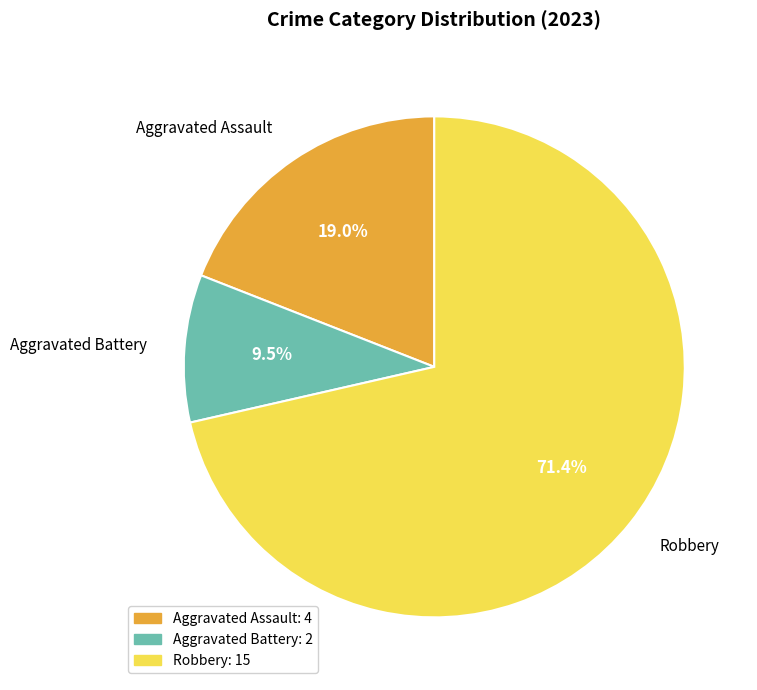

Which category has the biggest portion of the pie?

Robbery